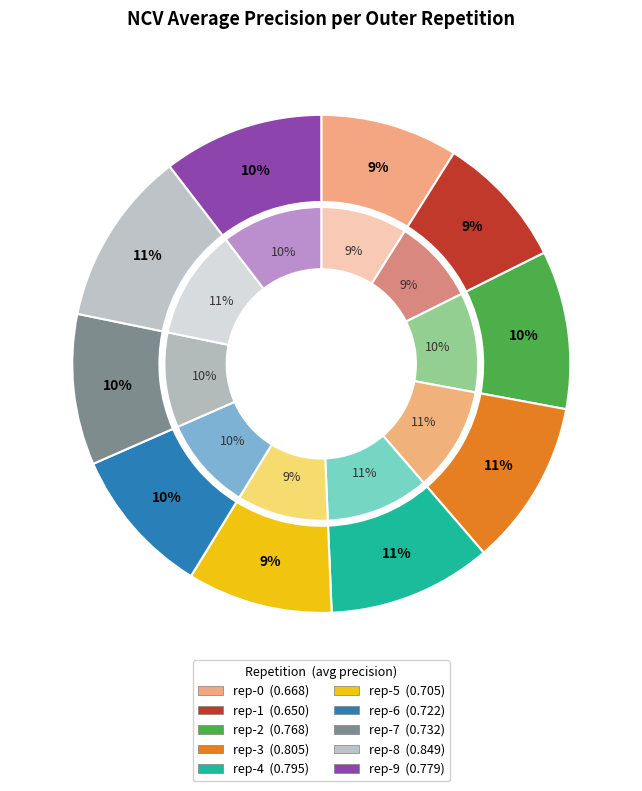

To the nearest percent, what is the difference between the largest and smallest slice percentages?

3%